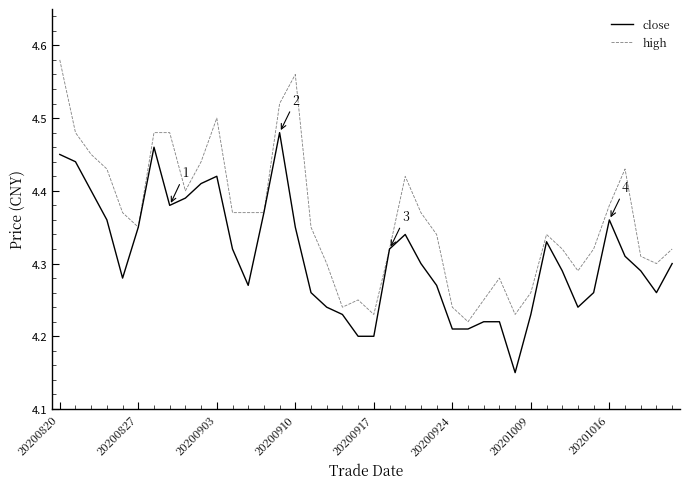

What is the difference between the maximum and minimum values in the close series?

0.3